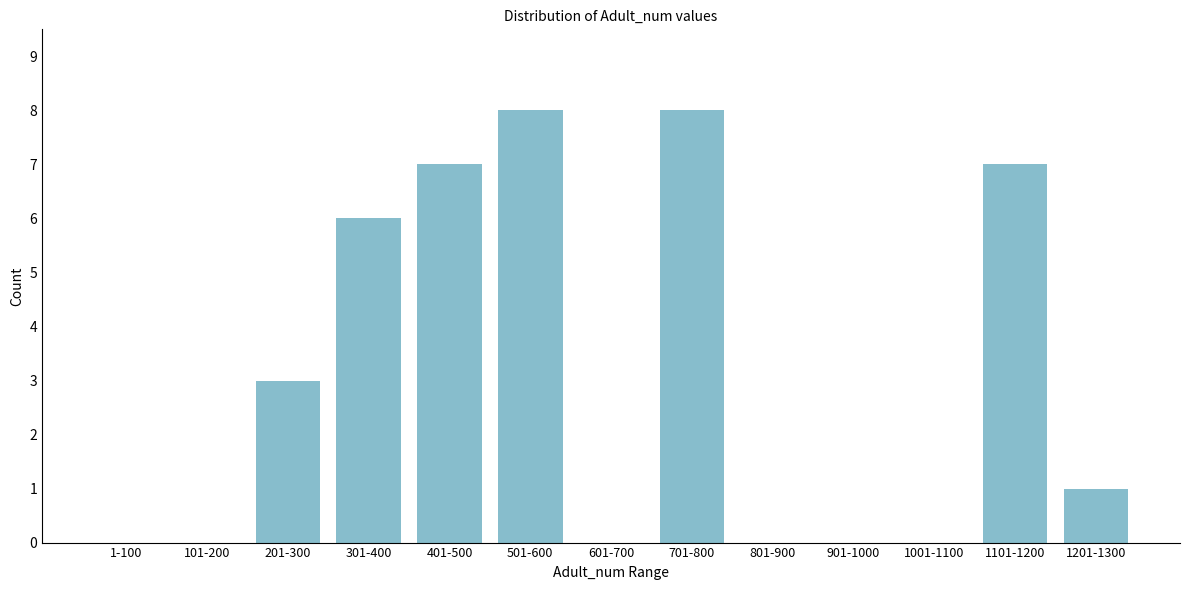

Reading right to left, list all the values displayed in this chart.

1201-1300=1	1101-1200=7	1001-1100=0	901-1000=0	801-900=0	701-800=8	601-700=0	501-600=8	401-500=7	301-400=6	201-300=3	101-200=0	1-100=0